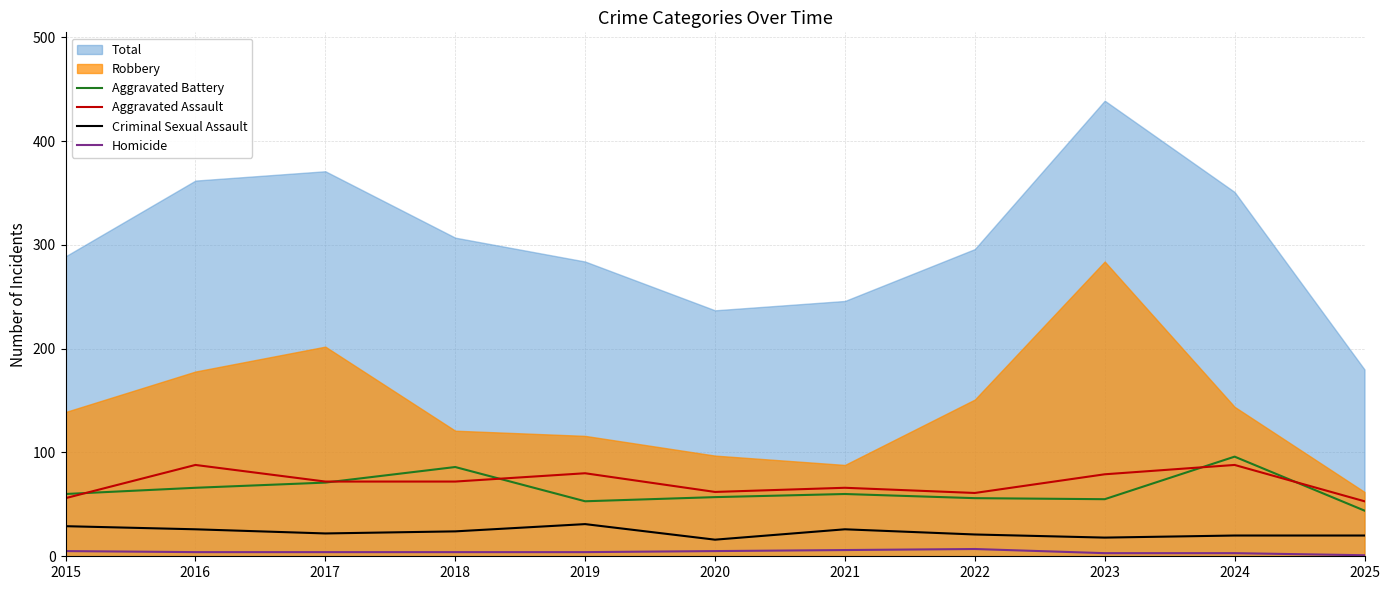

Between 2025 and 2017, which is larger?

2017